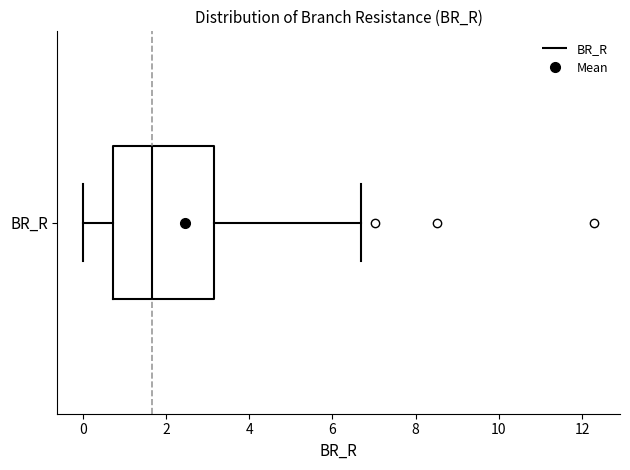

Read this box plot against the x-axis: the position of the median line, the range covered by the box, and the ends of both whiskers. The values are not printed on the chart, so give them approximately, as read against the axis.

median 1.6, box 0.8 to 3.2, whiskers 0.0 to 6.6